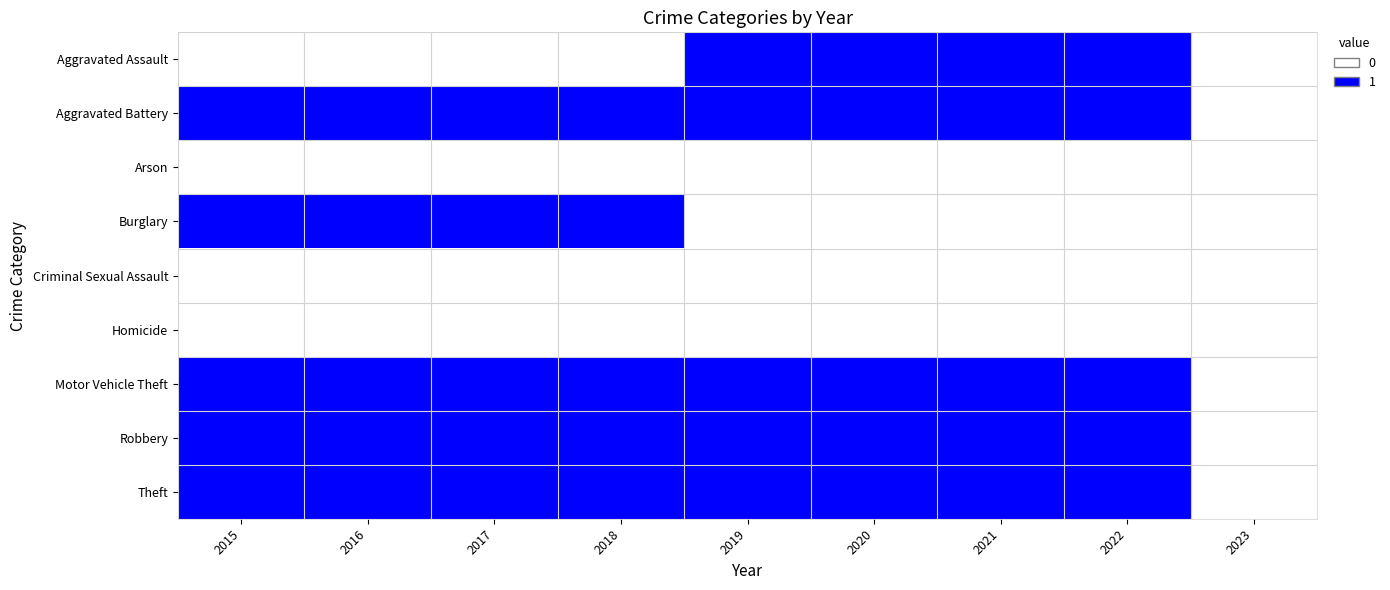

List the series in order of their peak value, highest first.

Aggravated Assault, Aggravated Battery, Burglary, Motor Vehicle Theft, Robbery, Theft, Arson, Criminal Sexual Assault, Homicide